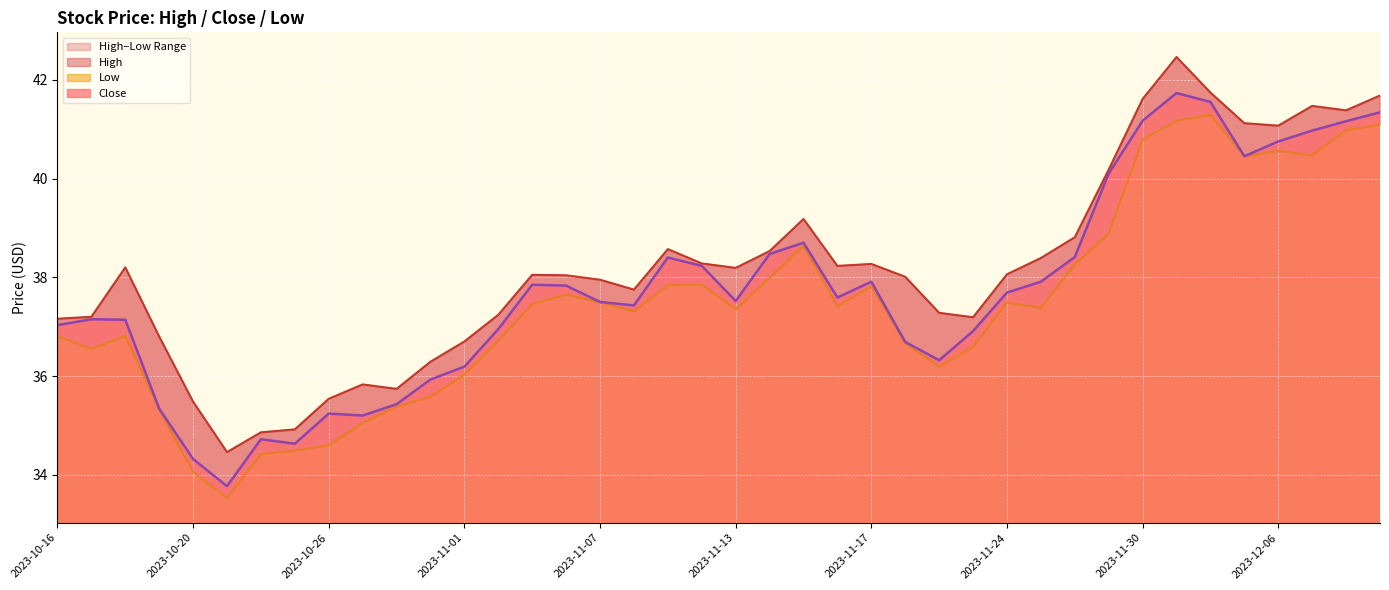

What is the difference between the maximum and minimum values in the High series?

8.0